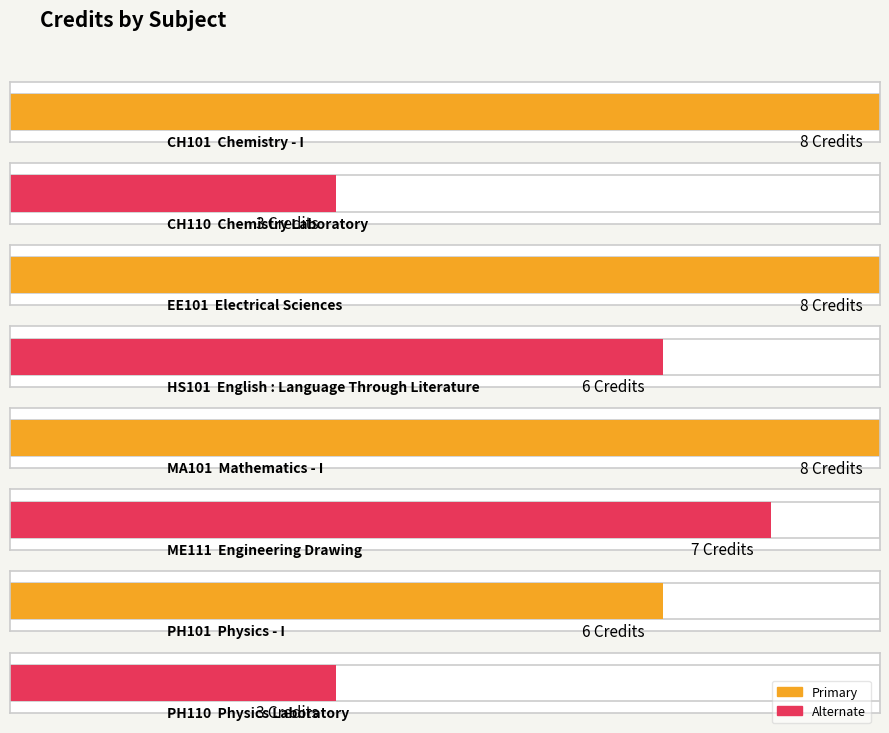

Count the values in the range 6 to 8.

6